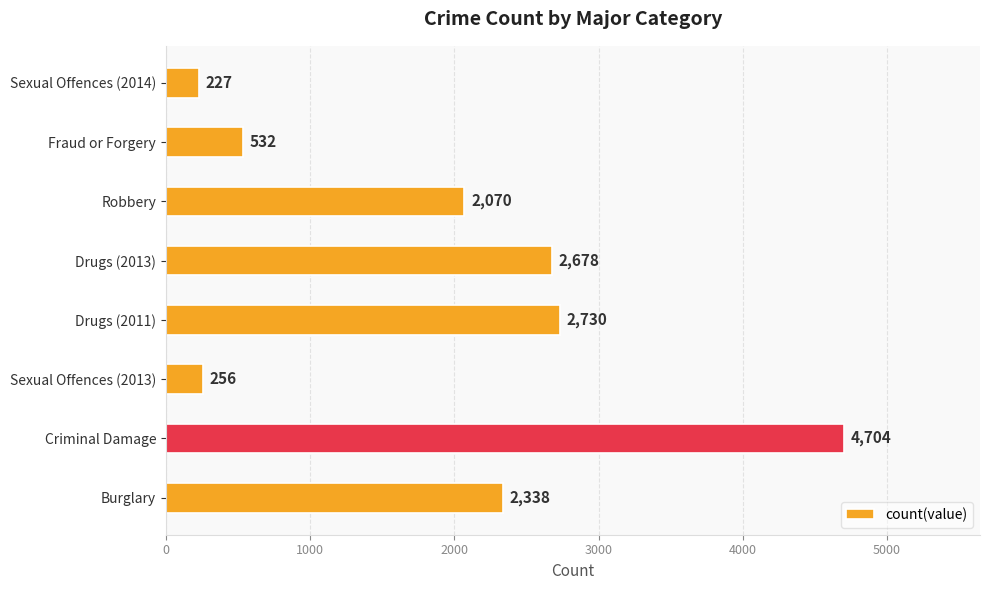

List the labels in order of value, largest first.

Criminal Damage, Drugs (2011), Drugs (2013), Burglary, Robbery, Fraud or Forgery, Sexual Offences (2013), Sexual Offences (2014)